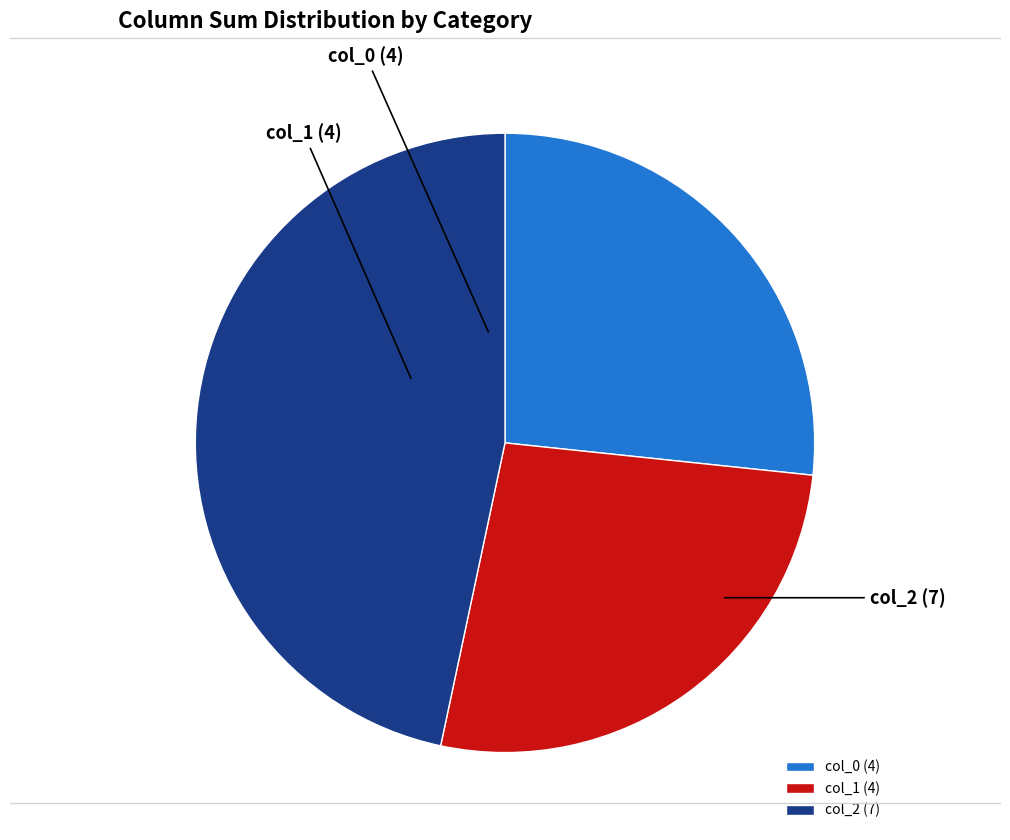

Approximately how many times larger is the value at col_2 compared to col_0?

1.7